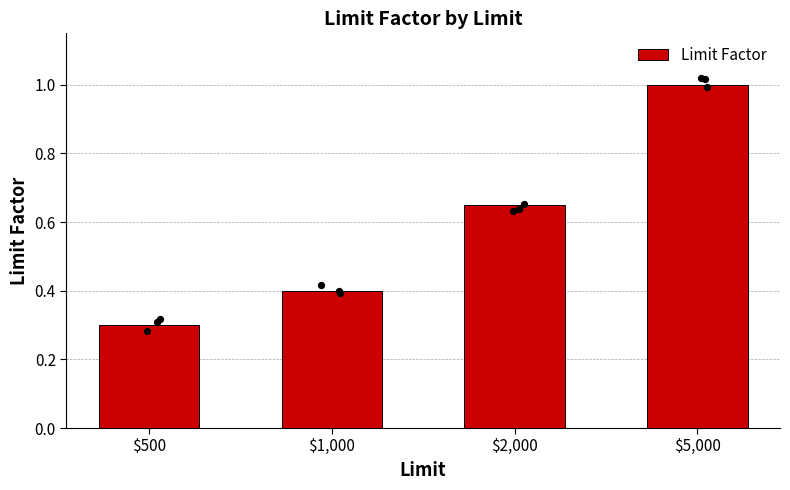

What is the change in value from $500 to $5,000?

+0.7